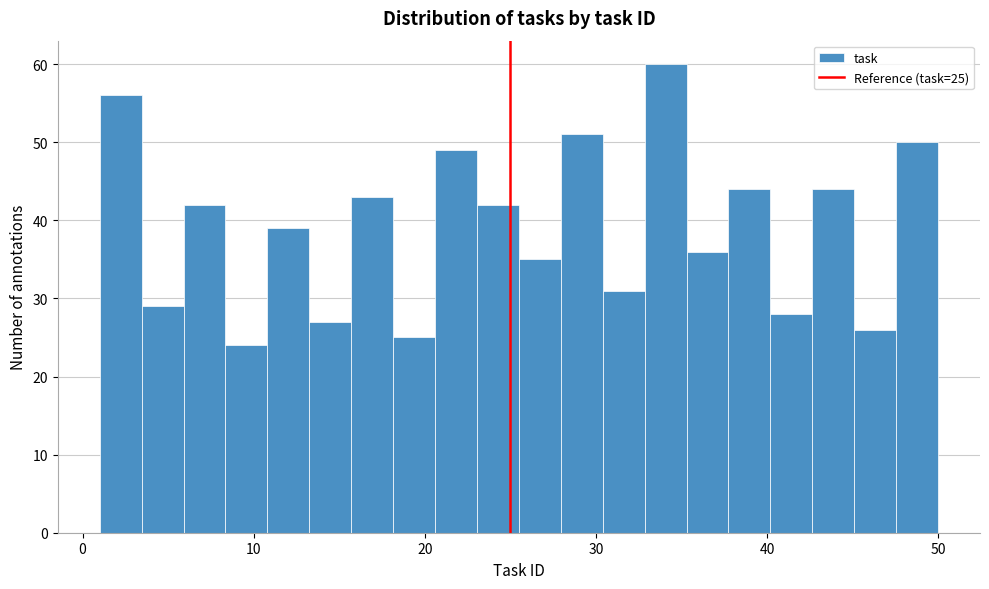

Around what value on the x-axis is the tallest bar? Give the approximate position of its centre, as read against the axis.

34